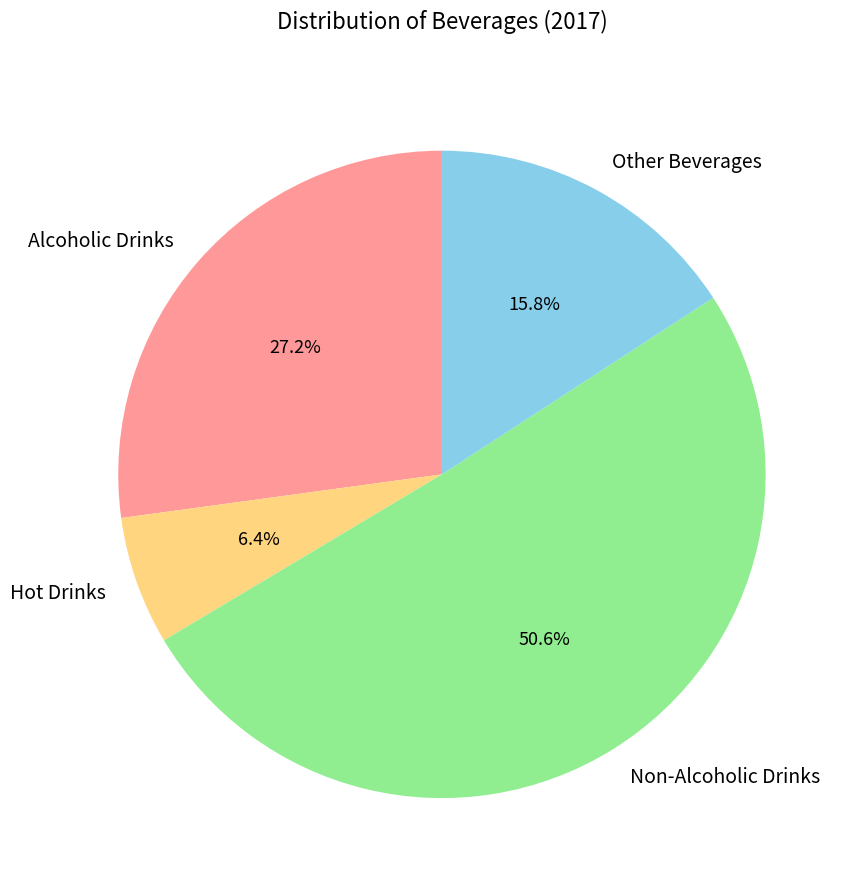

Is it true that Other Beverages is 5% of the pie?

False